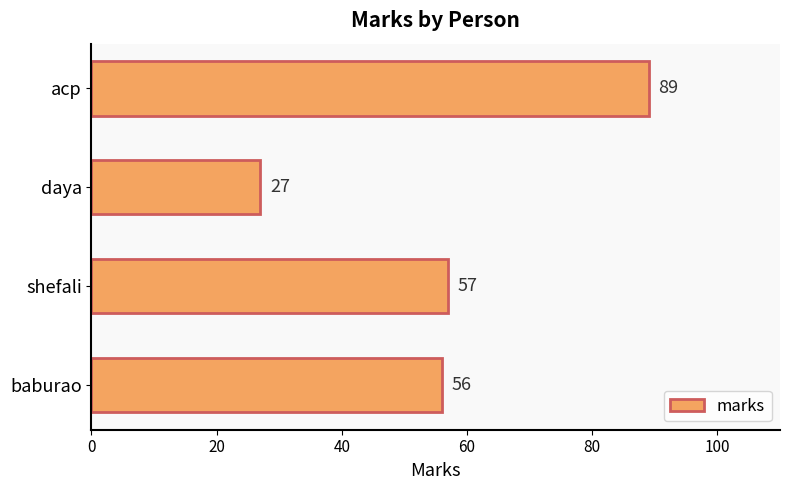

How many bars are there in total?

4